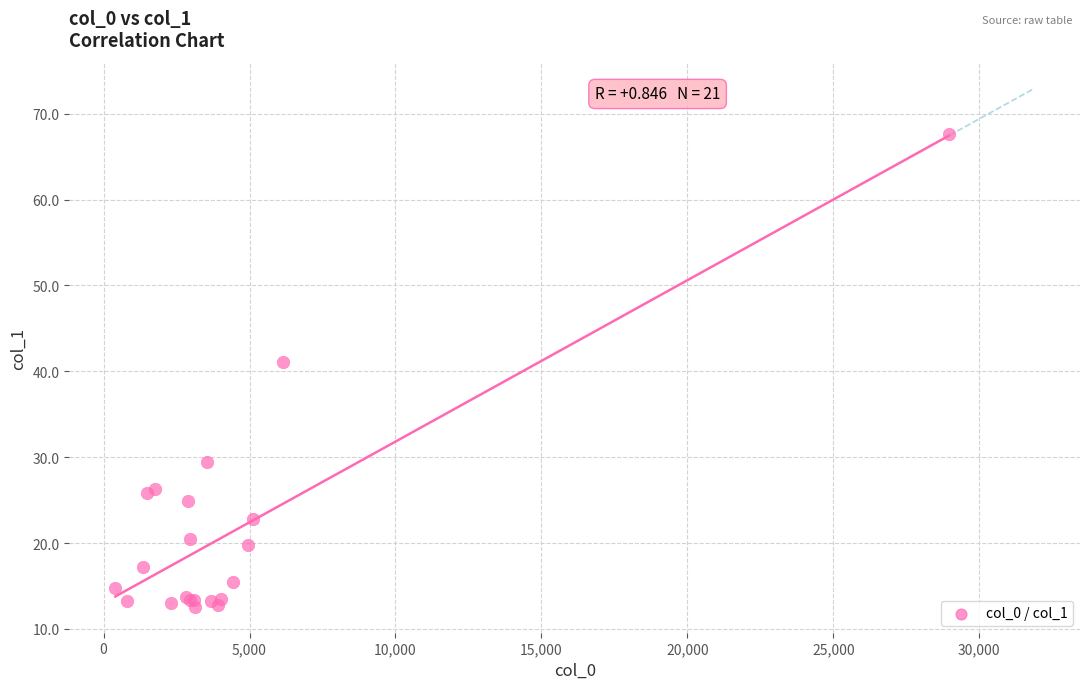

What Y value in the scatter plot is closest to 40?

41.1